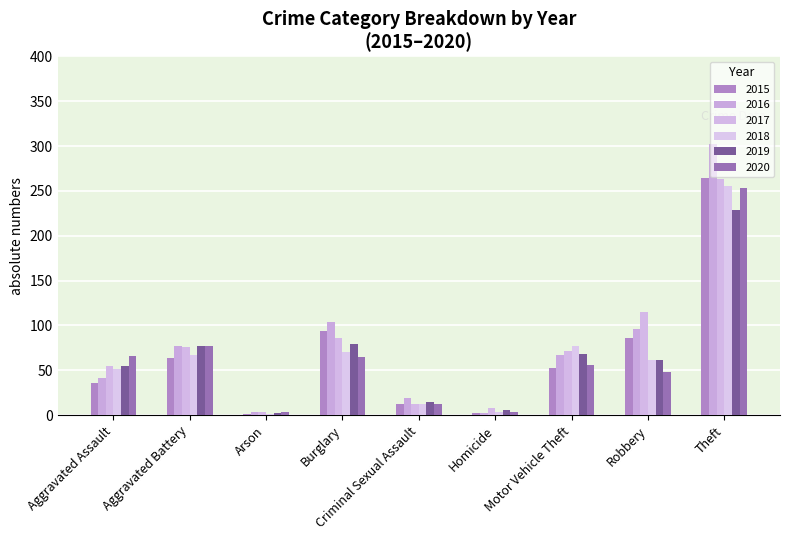

What is the spread (max minus min) of values at Theft?

73